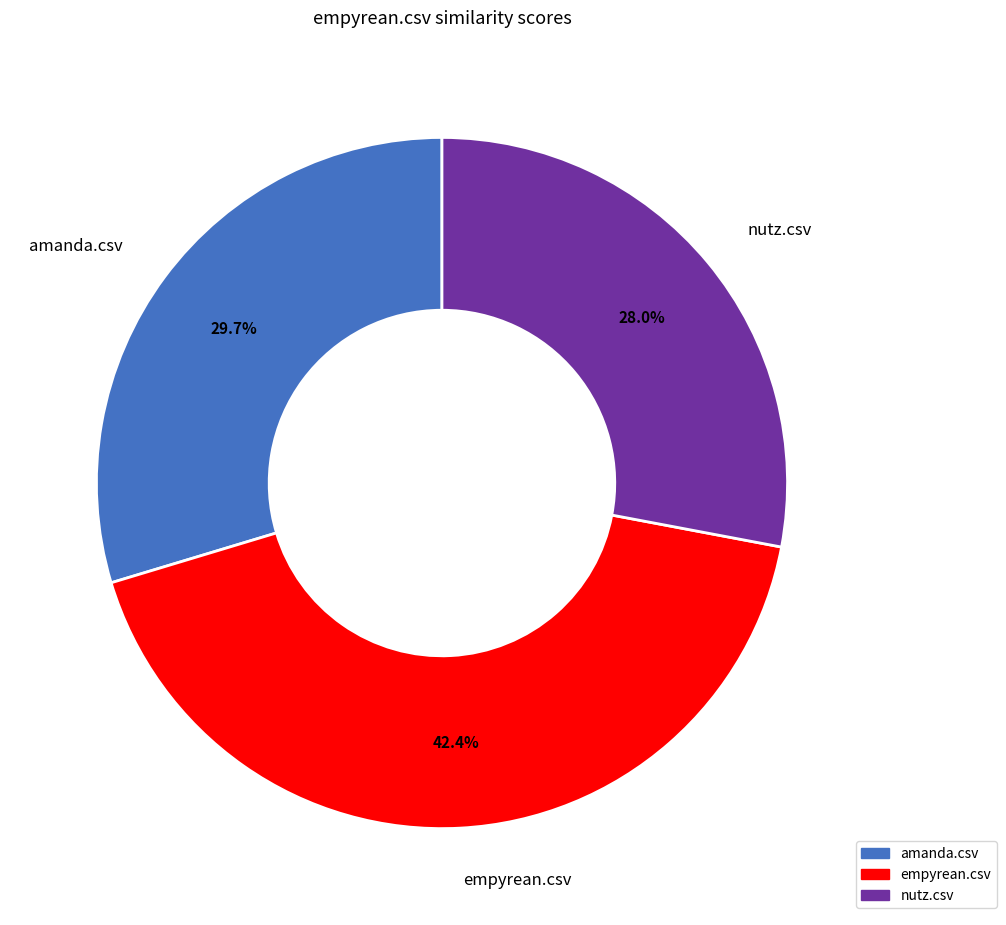

Which slice is the largest?

empyrean.csv